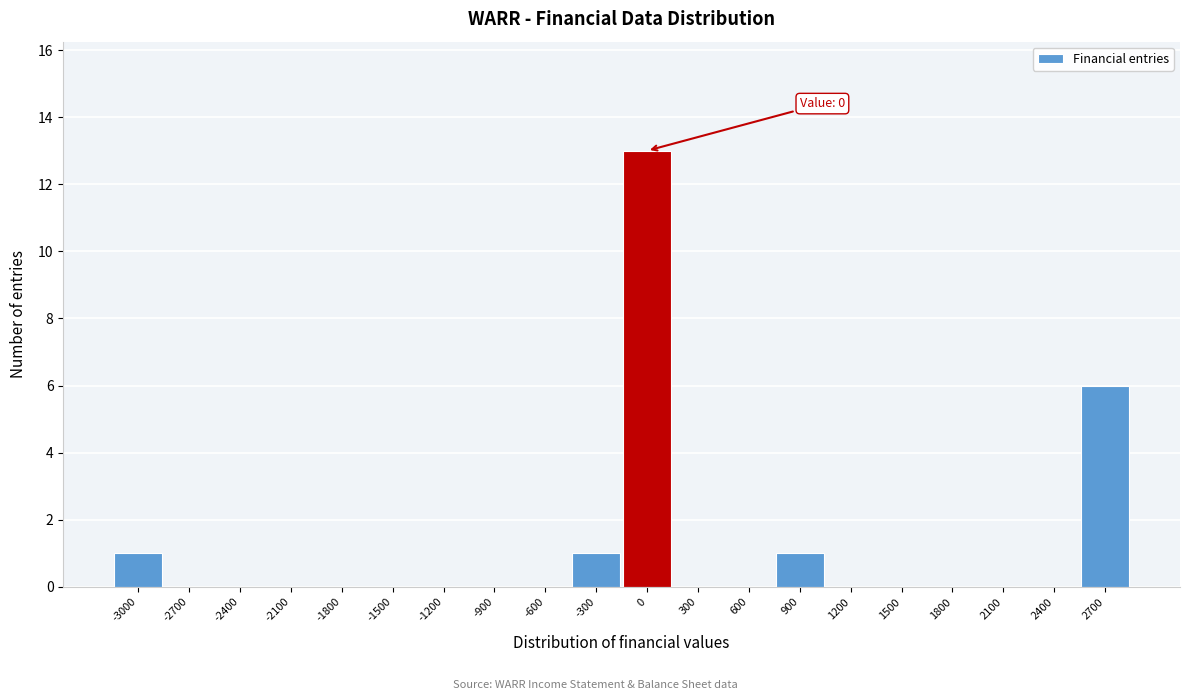

Reading right to left, extract all data points from this chart.

2700=6	2400=0	2100=0	1800=0	1500=0	1200=0	900=1	600=0	300=0	0=13	-300=1	-600=0	-900=0	-1200=0	-1500=0	-1800=0	-2100=0	-2400=0	-2700=0	-3000=1